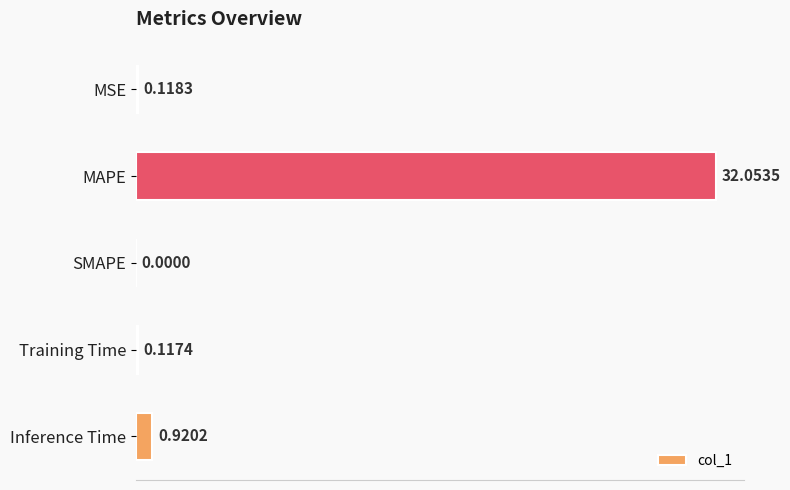

Are the bars horizontal?

Yes